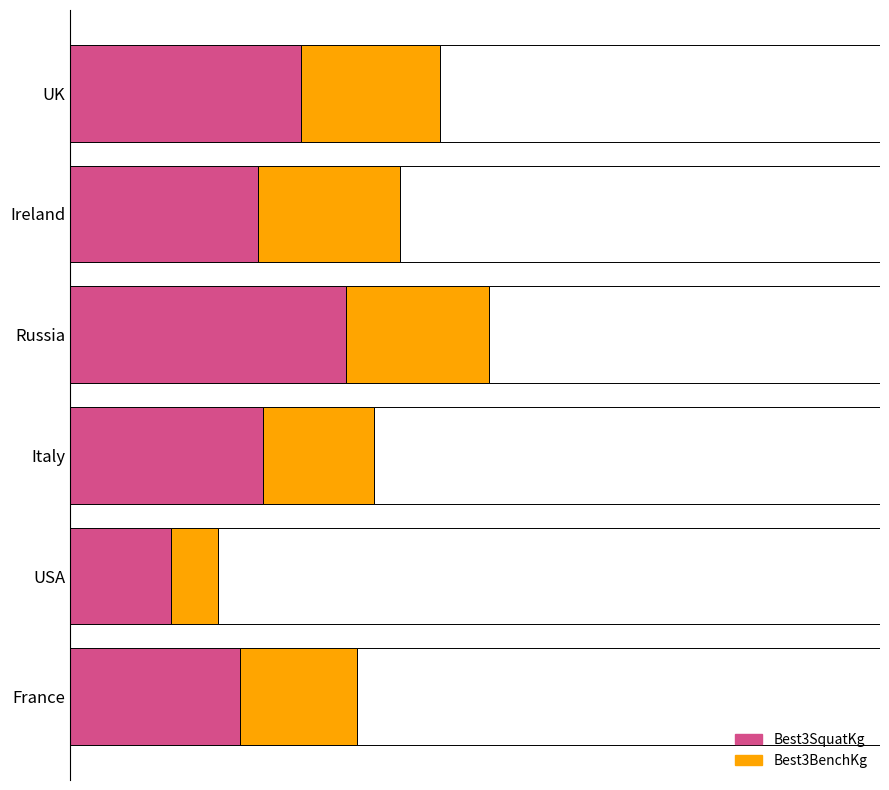

How many values in the Best3SquatKg series exceed 205?

2